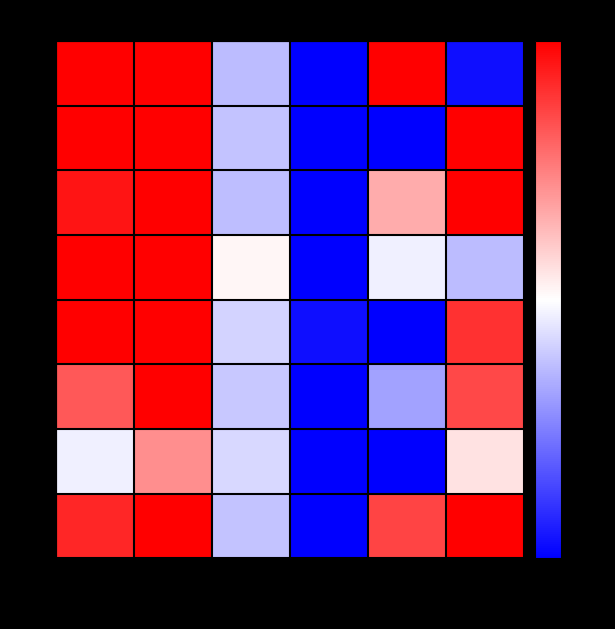

What is the difference between the highest and lowest values at efficiency?

0.7